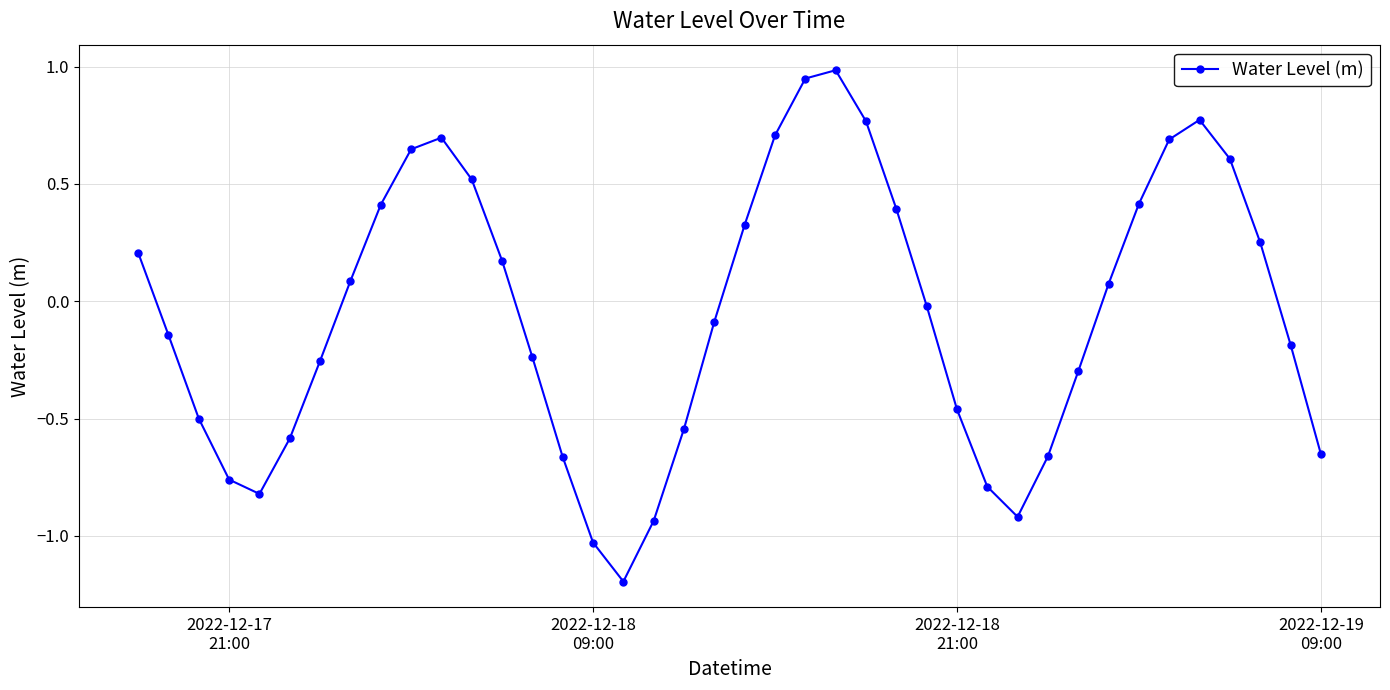

What is the difference between the maximum and minimum values?

2.2